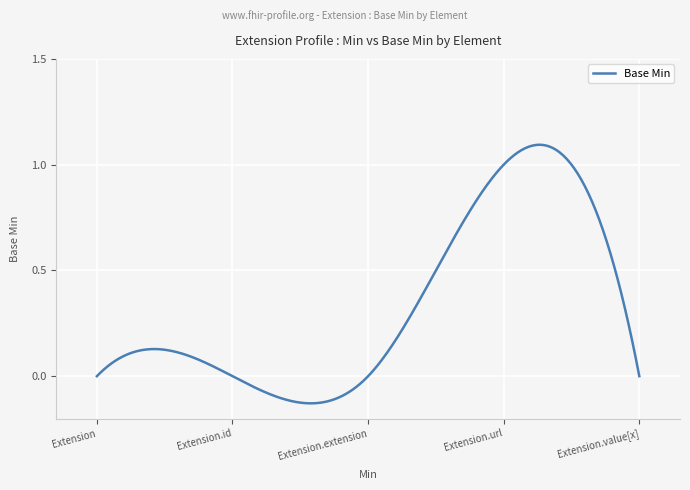

What is the difference between the maximum and minimum values?

1.2